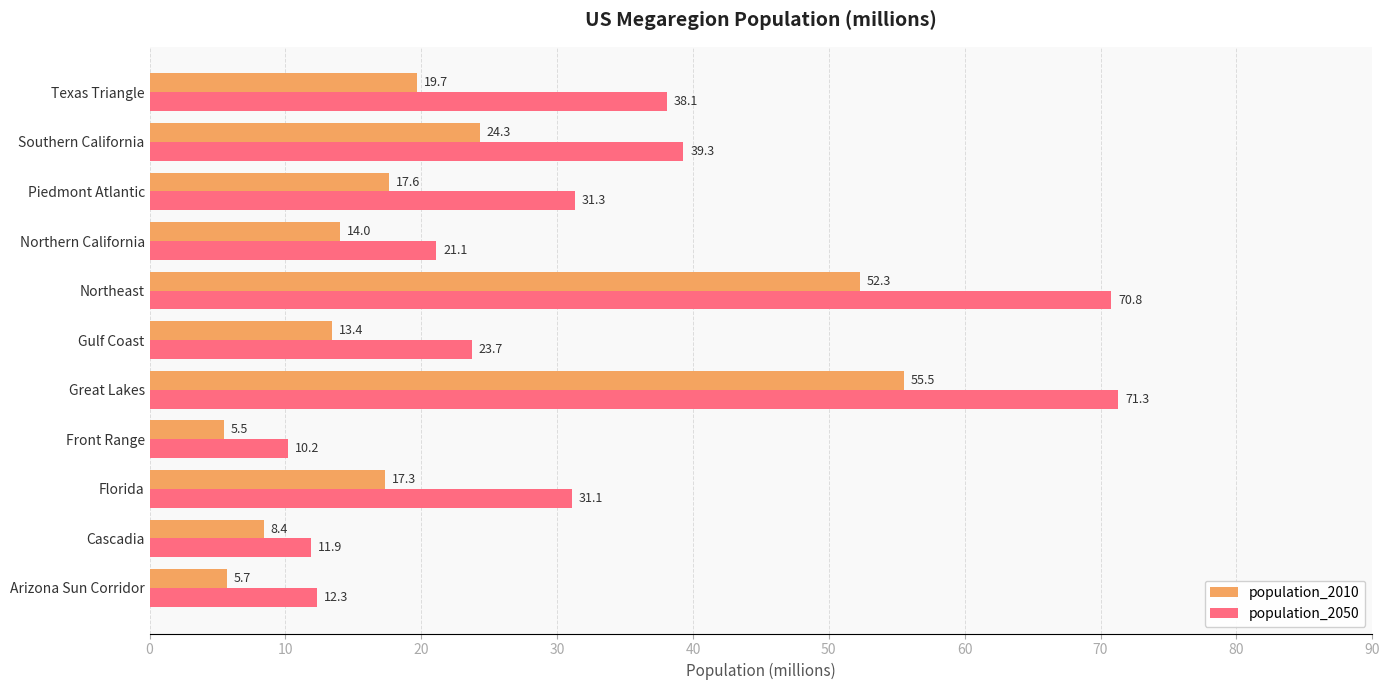

The value of population_2010 at Front Range is 5.5. True or false?

True